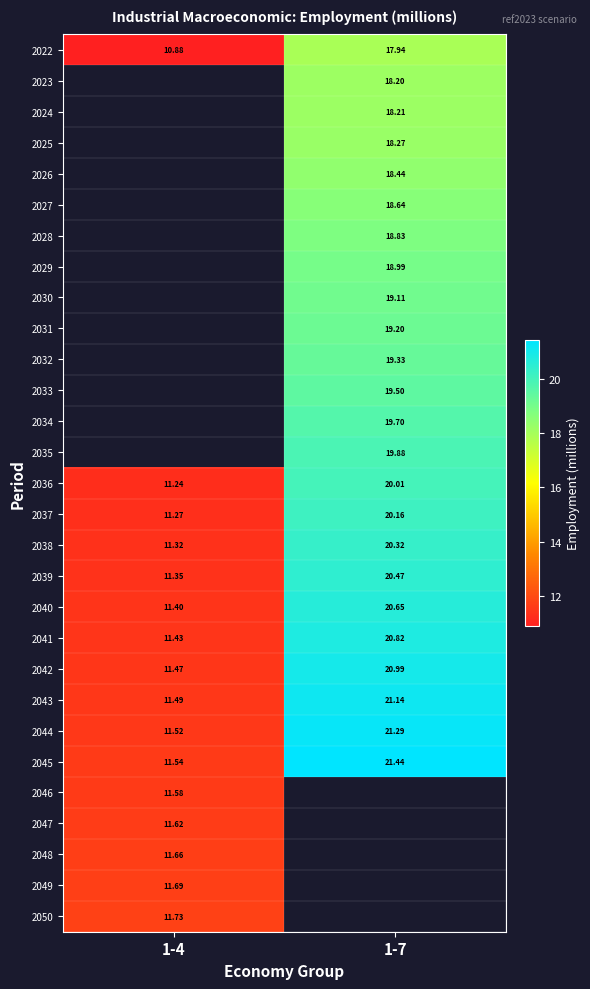

Where does the 2036 series first go above 20?

1-7